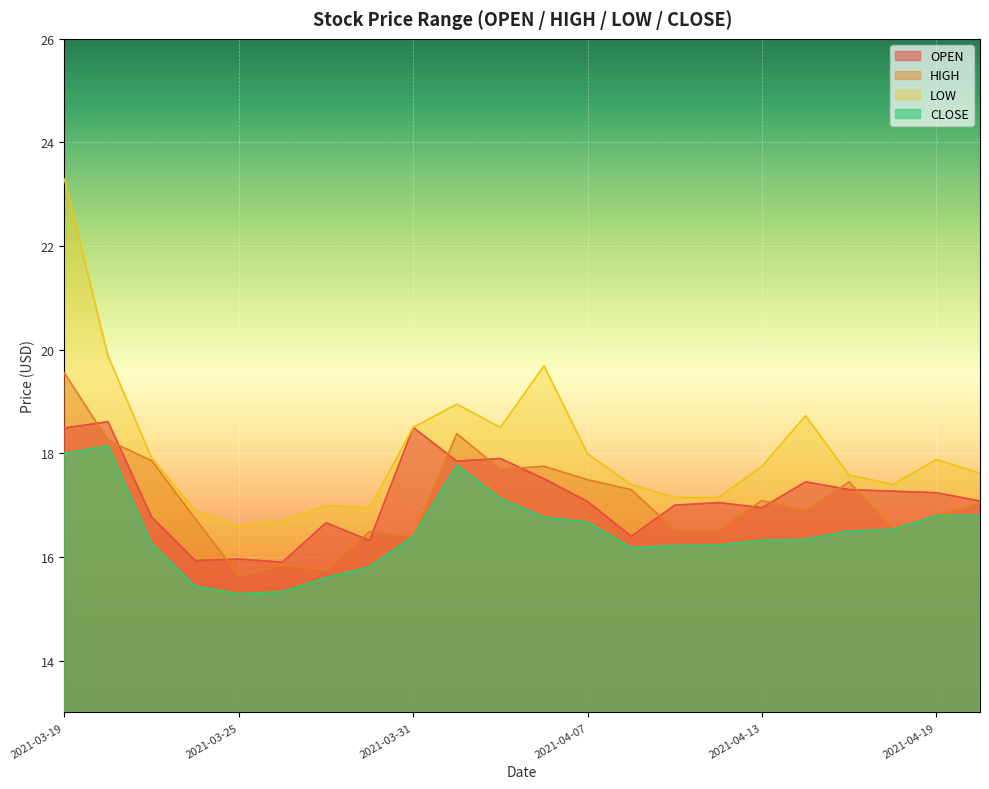

Reading left to right, what are all the values shown in this chart?

OPEN: 18.5	18.6	16.8	15.9	16.0	15.9	16.7	16.3	18.5	17.9	17.9	17.5	17.1	16.4	17.0	17.0	17.0	17.5	17.3	17.3	17.2	17.1
HIGH: 19.5	18.2	17.9	16.7	15.6	15.9	15.8	16.5	16.4	18.4	17.7	17.8	17.5	17.3	16.5	16.5	17.1	16.9	17.5	16.5	16.8	17.0
LOW: 23.3	19.9	17.9	16.9	16.6	16.7	17.0	17.0	18.5	19.0	18.5	19.7	18.0	17.4	17.1	17.1	17.8	18.7	17.6	17.4	17.9	17.6
CLOSE: 18.0	18.1	16.3	15.4	15.3	15.3	15.6	15.8	16.4	17.8	17.1	16.8	16.7	16.2	16.2	16.2	16.3	16.3	16.5	16.5	16.8	16.8